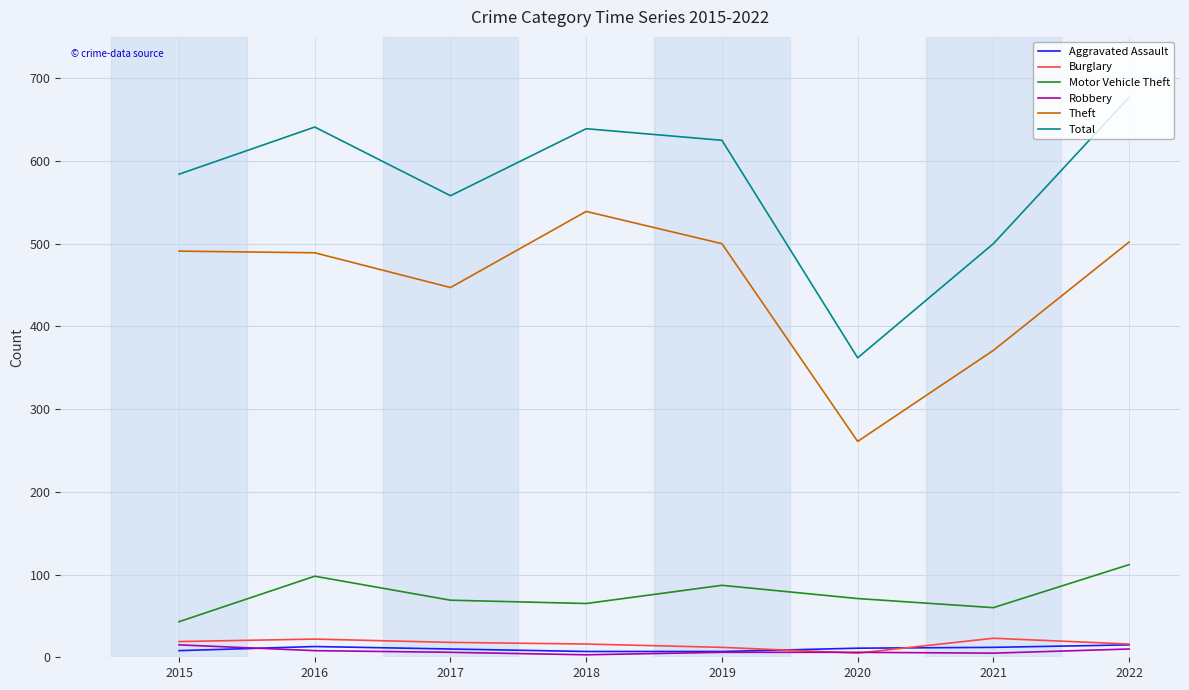

Between 2015 and 2021, which series saw the biggest shift?

Theft